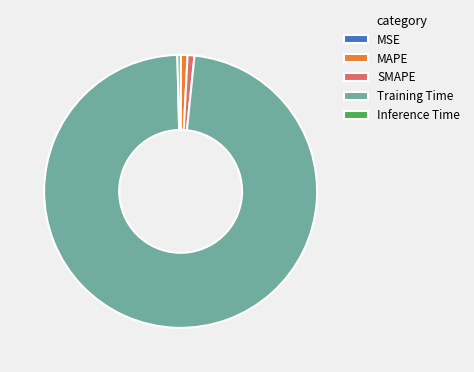

Does SMAPE account for over 50% of the chart?

No